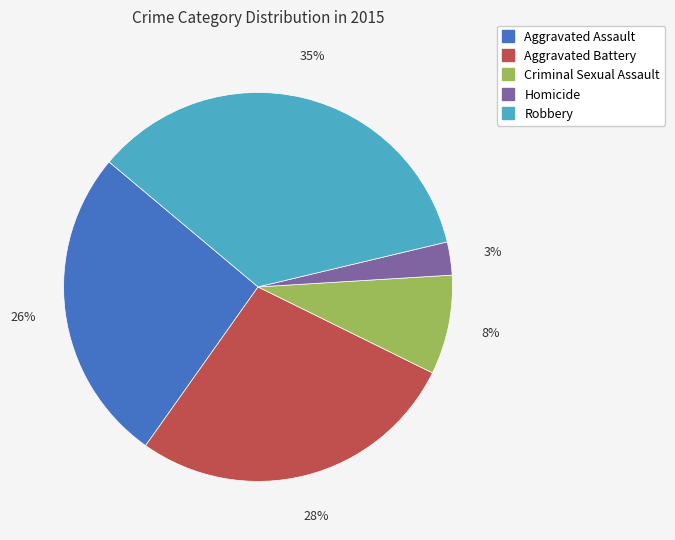

Rank the categories by value from highest to lowest.

Robbery, Aggravated Battery, Aggravated Assault, Criminal Sexual Assault, Homicide